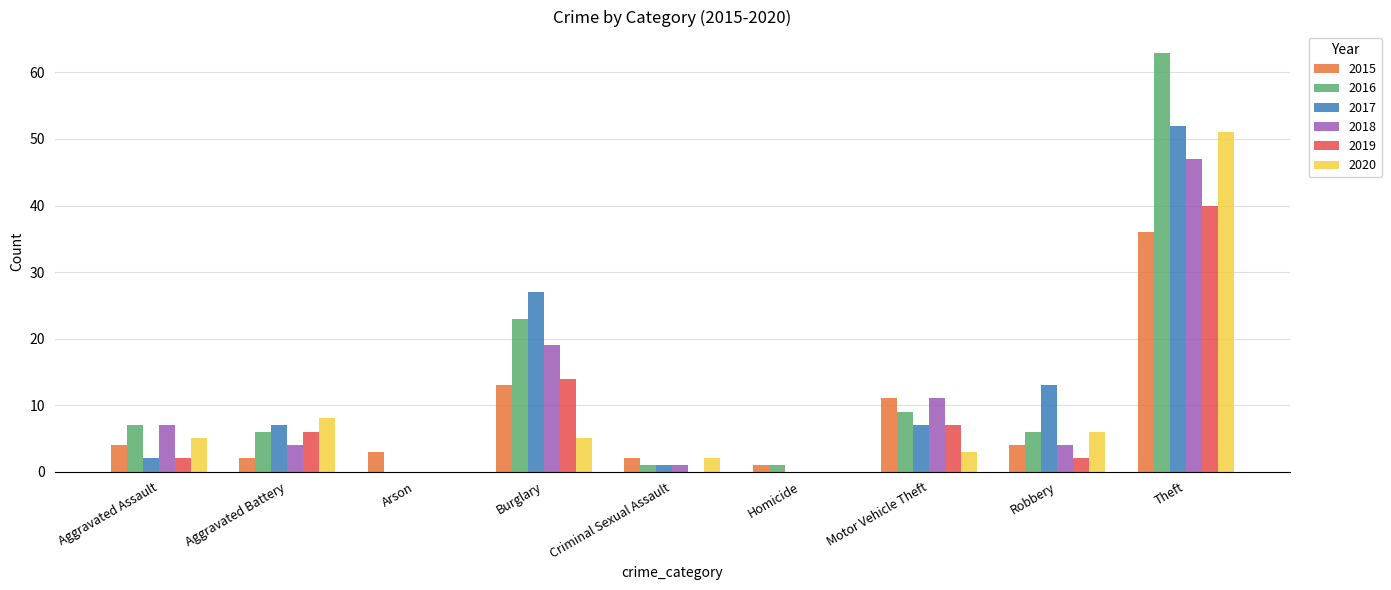

Where is 2020 nearest to the value 25?

Aggravated Battery